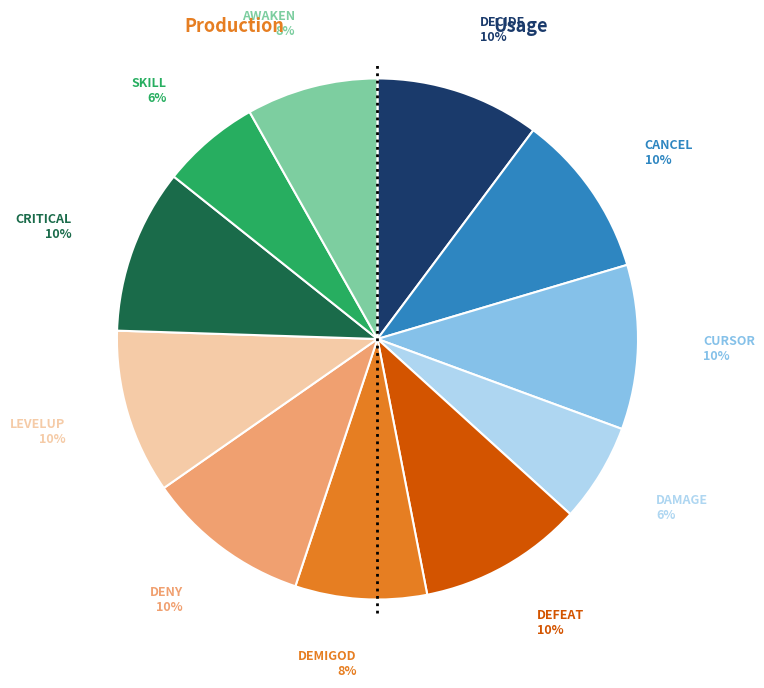

How many slices are in this pie chart?

11